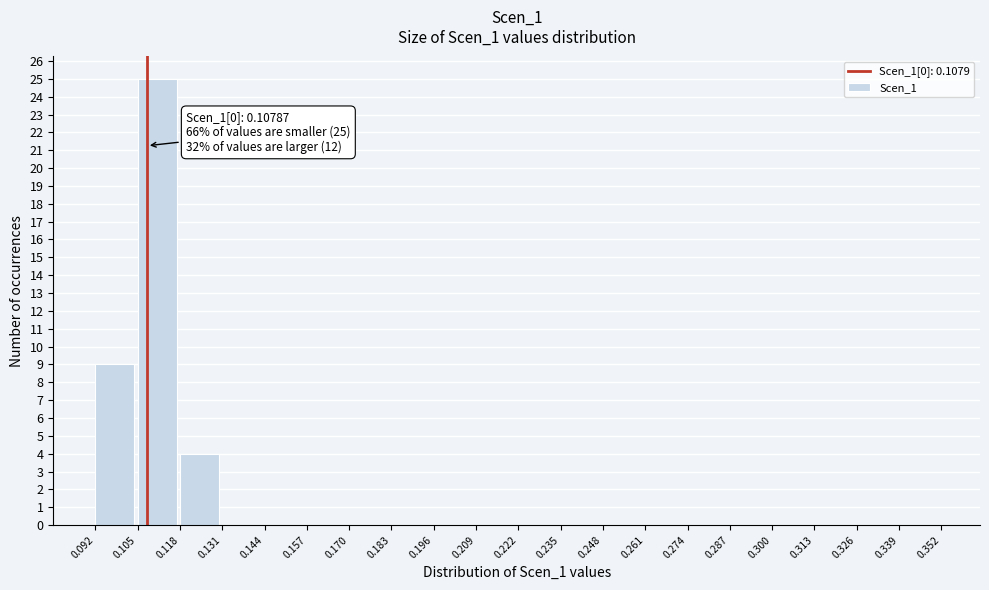

Which range on the x-axis has the tallest bar?

0.105 to 0.118